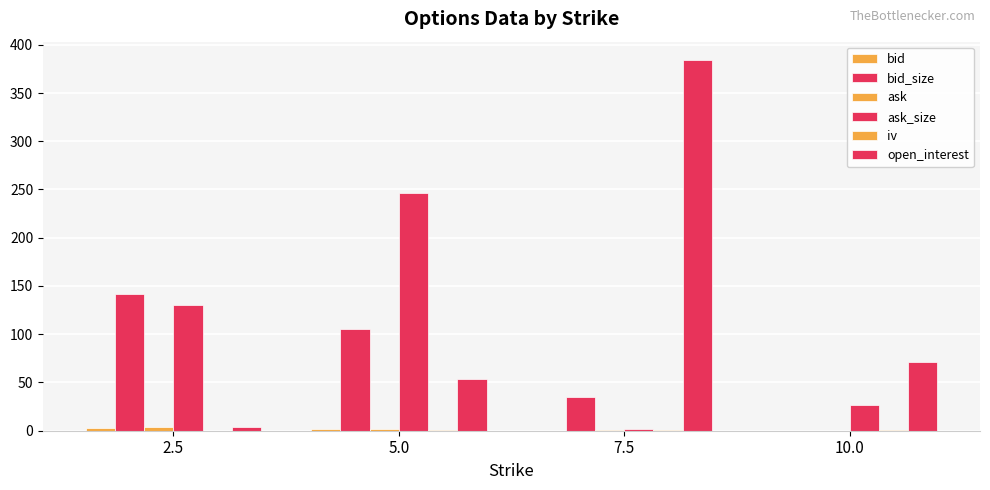

Is it true that ask_size equals 45.2 at 10.0?

False